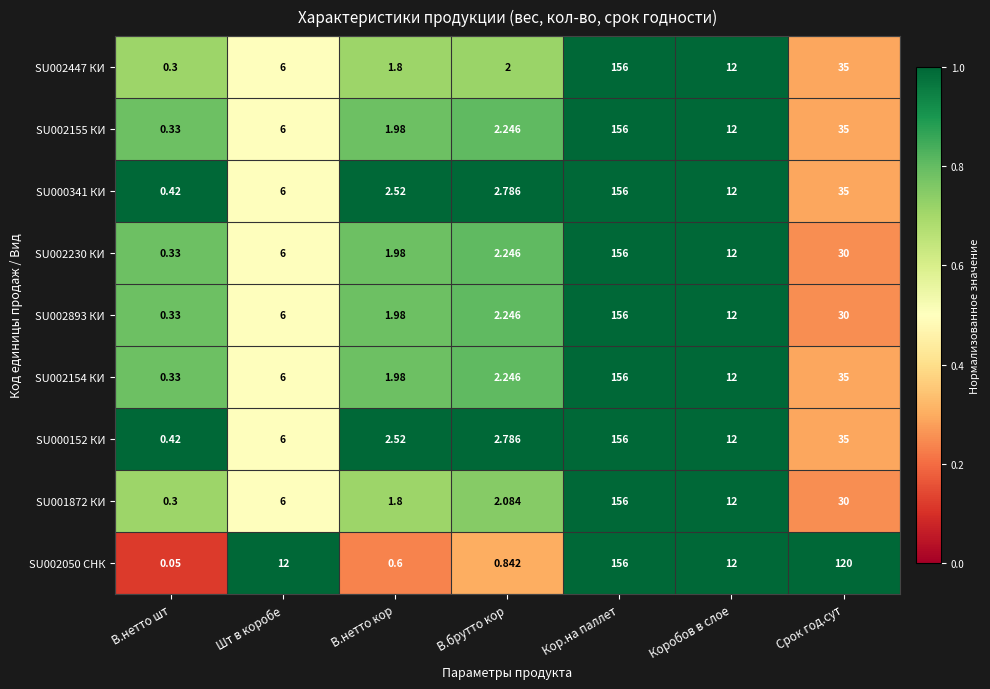

Which category has the lowest value in the SU002050 СНК series?

В.нетто шт